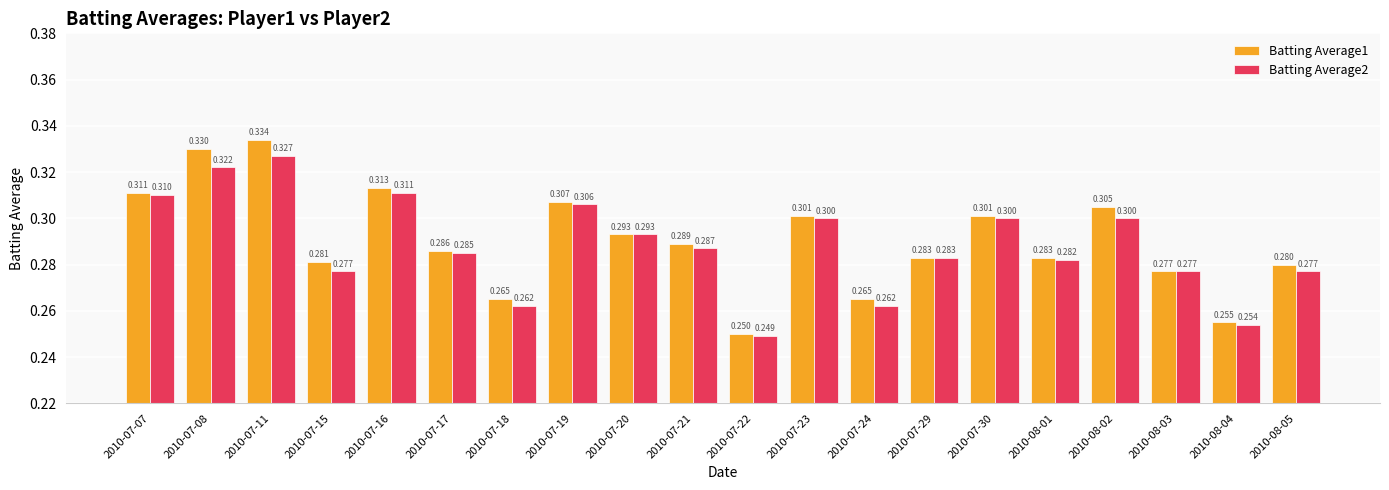

Is the value of Batting Average2 at 2010-07-18 greater than the value of Batting Average1 at 2010-07-22?

Yes